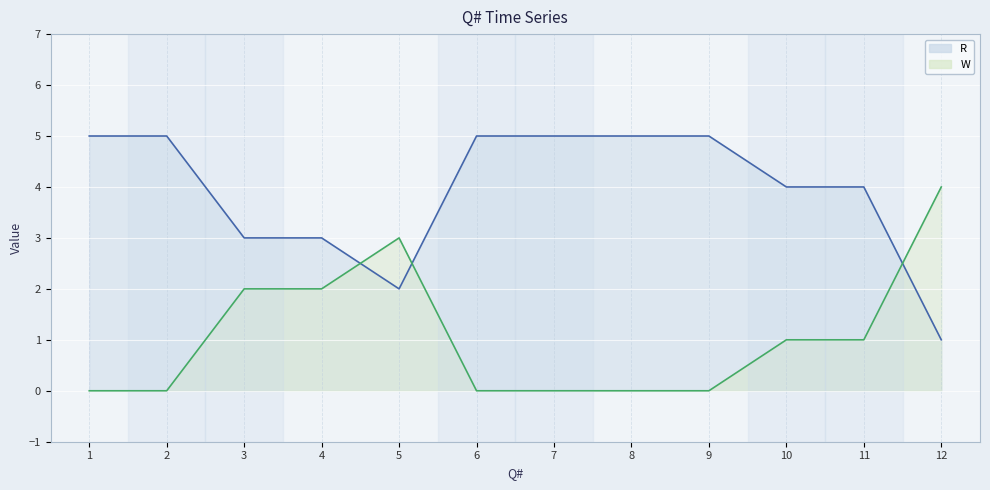

What is the difference between the second highest and minimum values in the W series?

3